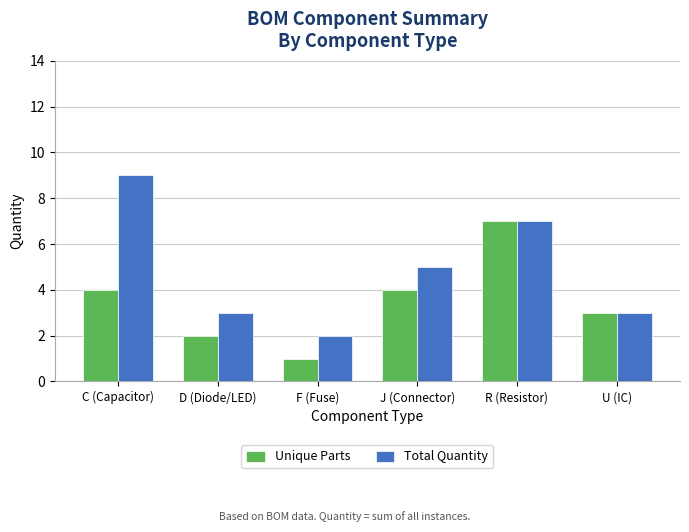

Which series changed the most between J (Connector) and U (IC)?

Total Quantity